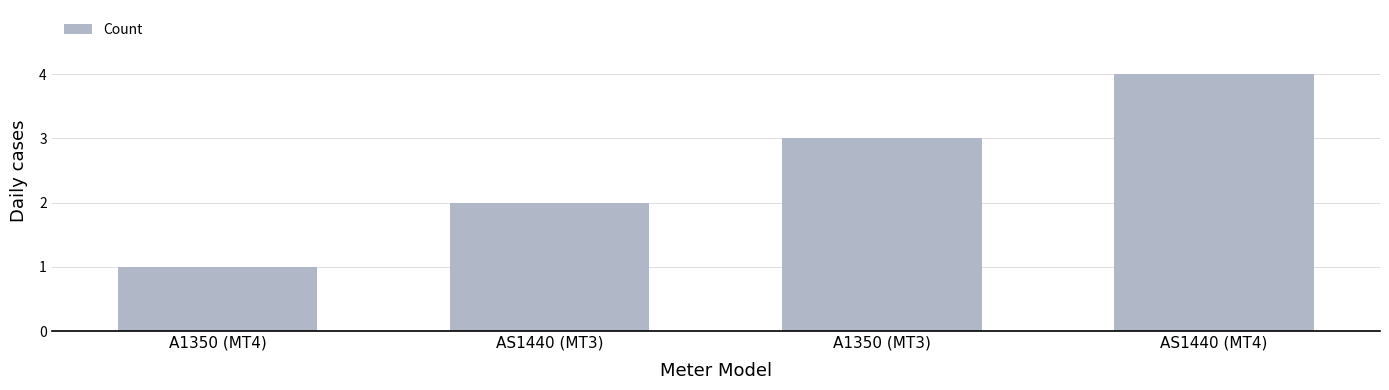

What is the minimum value shown in the chart?

1